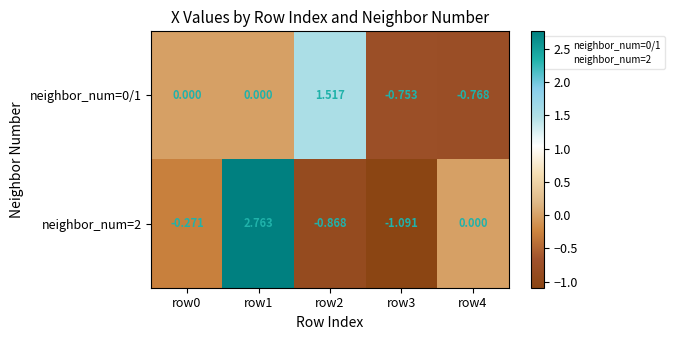

Is the value of neighbor_num=0/1 at row4 greater than the value of neighbor_num=2 at row3?

Yes